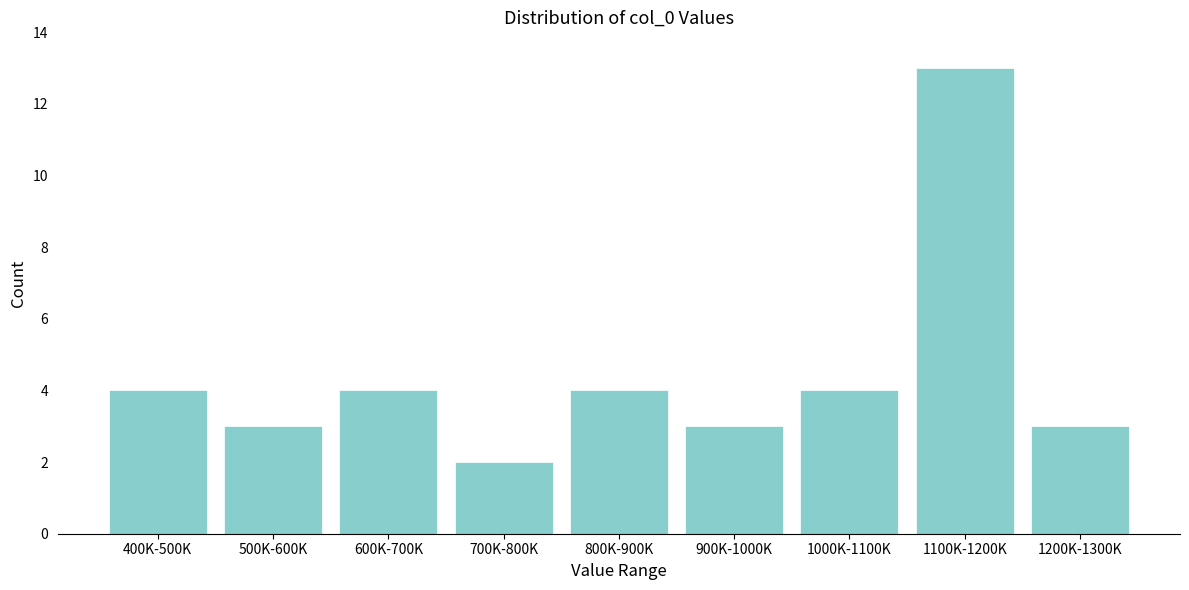

Reading left to right, extract all data points from this chart.

4	3	4	2	4	3	4	13	3